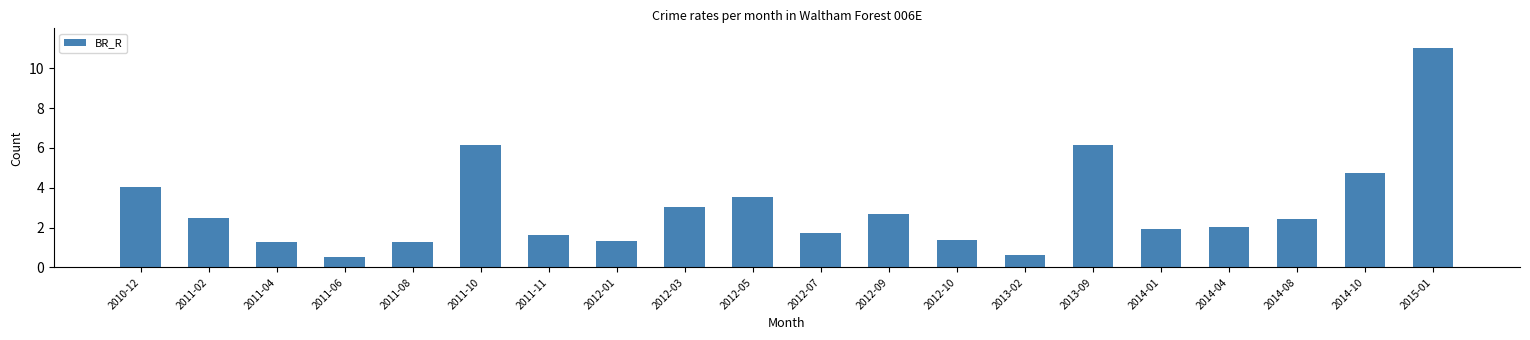

Which label corresponds to the largest value in the chart?

2015-01